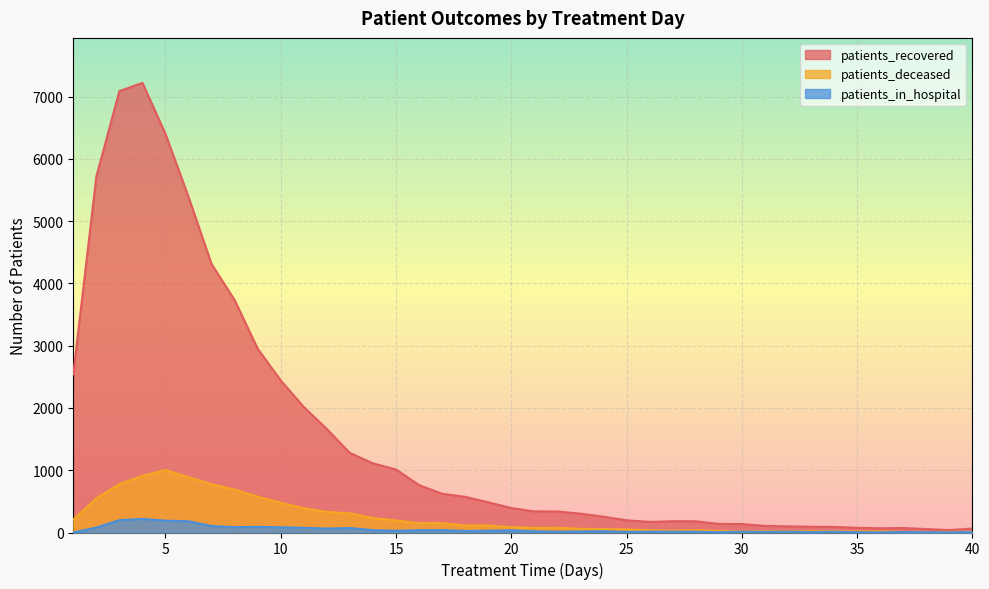

Reading left to right, transcribe all the data shown in this chart.

patients_recovered: 2541	5715	7088	7221	6400	5388	4310	3732	2950	2442	2016	1661	1277	1111	1012	761	622	573	485	393	339	338	302	254	196	170	181	180	138	136	106	99	92	90	75	68	72	55	39	64
patients_deceased: 210	548	778	910	1004	888	777	688	575	478	390	331	307	233	193	151	152	113	113	86	74	76	59	56	50	37	30	37	26	20	23	17	22	20	16	17	7	7	10	10
patients_in_hospital: 1	79	198	218	190	180	104	86	90	84	75	63	72	38	28	37	38	25	28	36	20	13	17	21	10	14	13	12	5	14	10	13	6	13	3	2	7	4	3	6